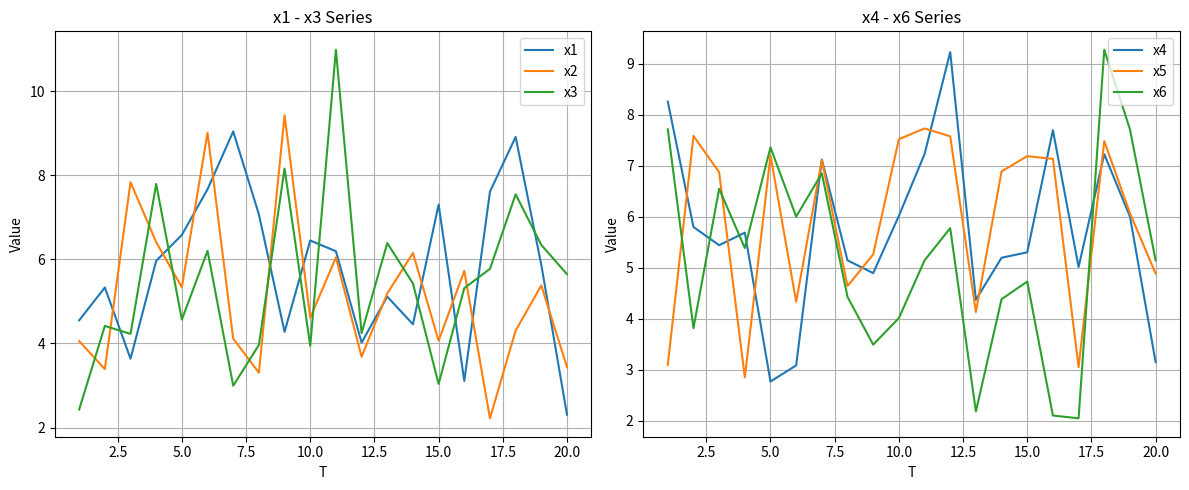

What is the highest value of the x6 series?

9.3